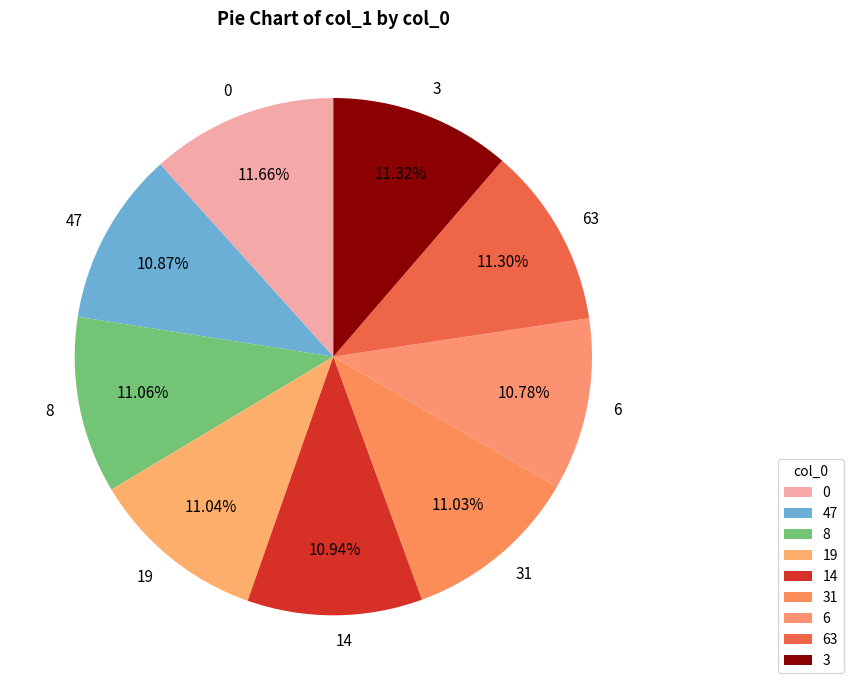

How many segments does this pie chart have?

9